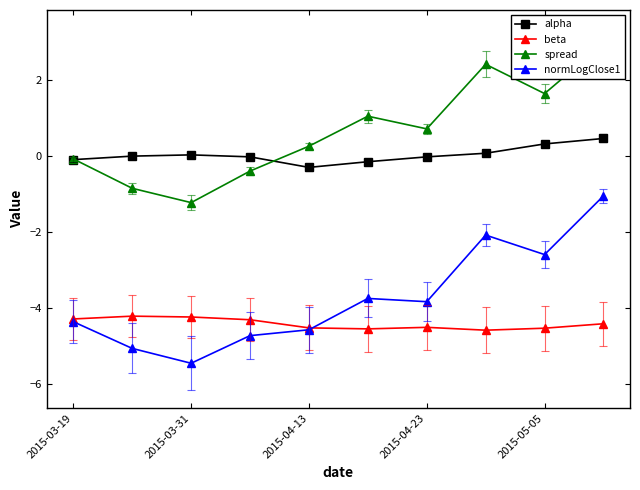

Reading left to right, extract all data points from this chart.

alpha: -0.1	-0.0	0.0	-0.0	-0.3	-0.1	-0.0	0.1	0.3	0.5
beta: -4.3	-4.2	-4.2	-4.3	-4.5	-4.6	-4.5	-4.6	-4.5	-4.4
spread: -0.1	-0.8	-1.2	-0.4	0.3	1.0	0.7	2.4	1.6	3.0
normLogClose1: -4.4	-5.1	-5.5	-4.7	-4.6	-3.7	-3.8	-2.1	-2.6	-1.0